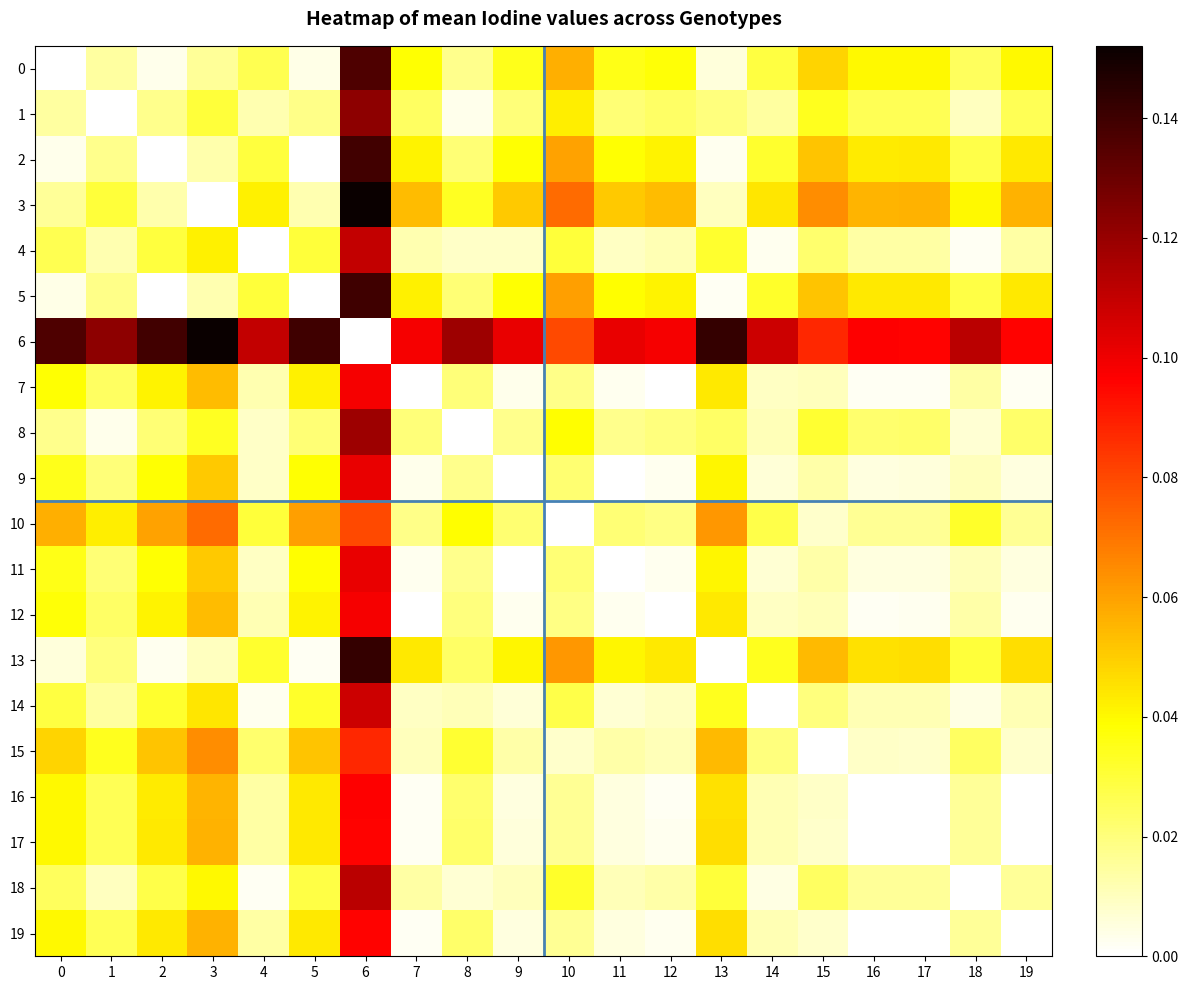

What is the maximum value shown in the chart?

0.2